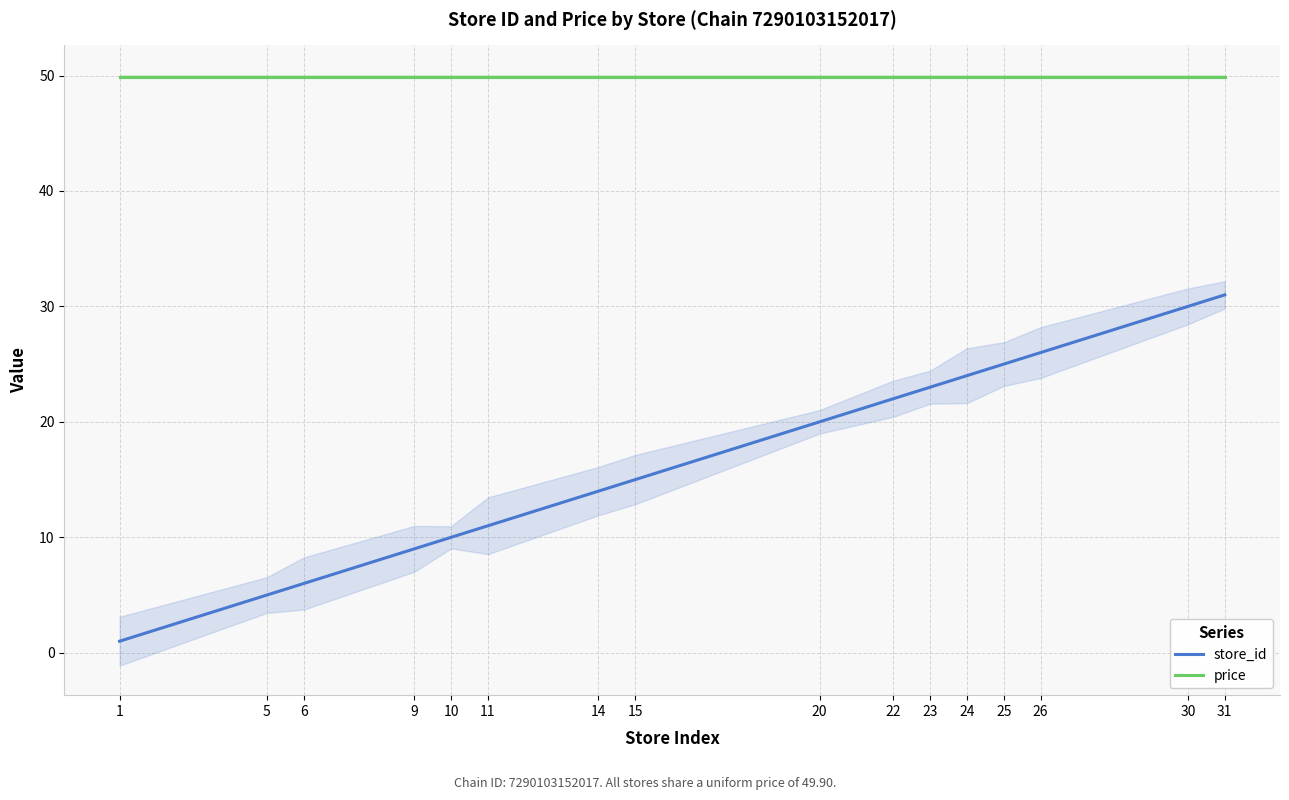

At 23, list the series in order from largest to smallest.

price, store_id